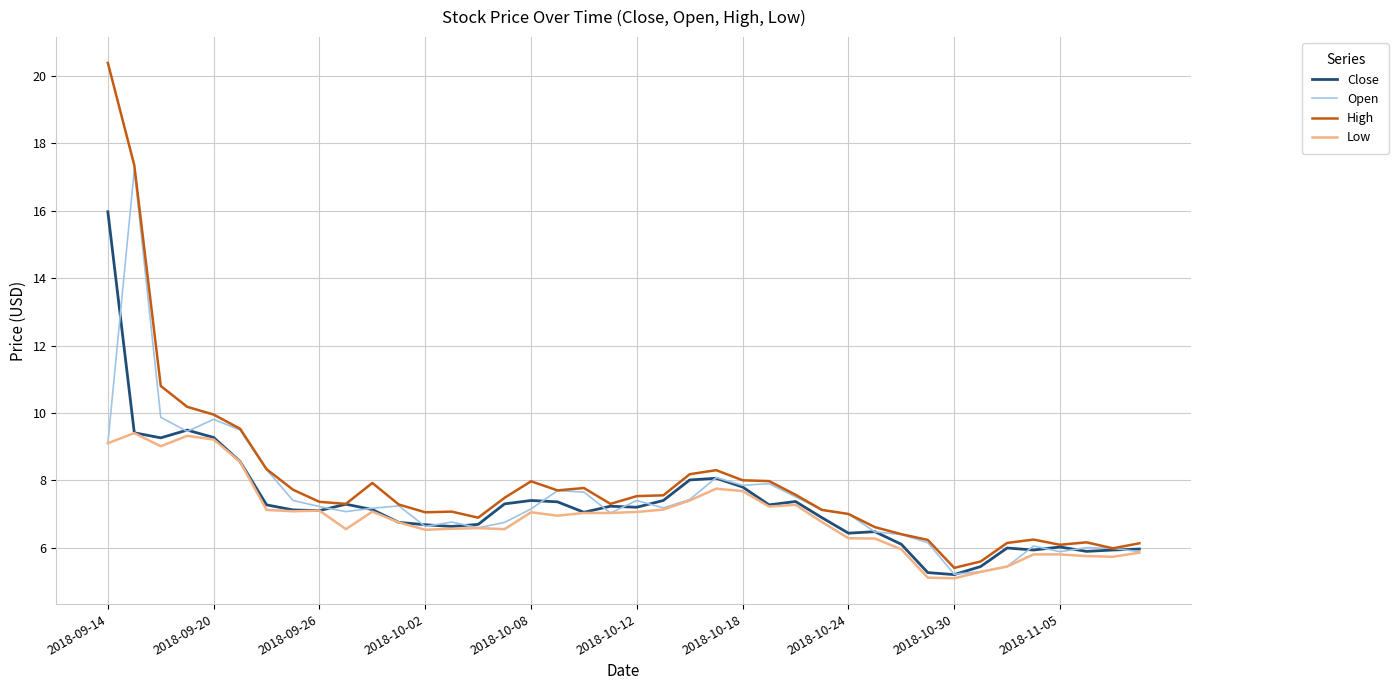

How many series are shown in this chart?

4